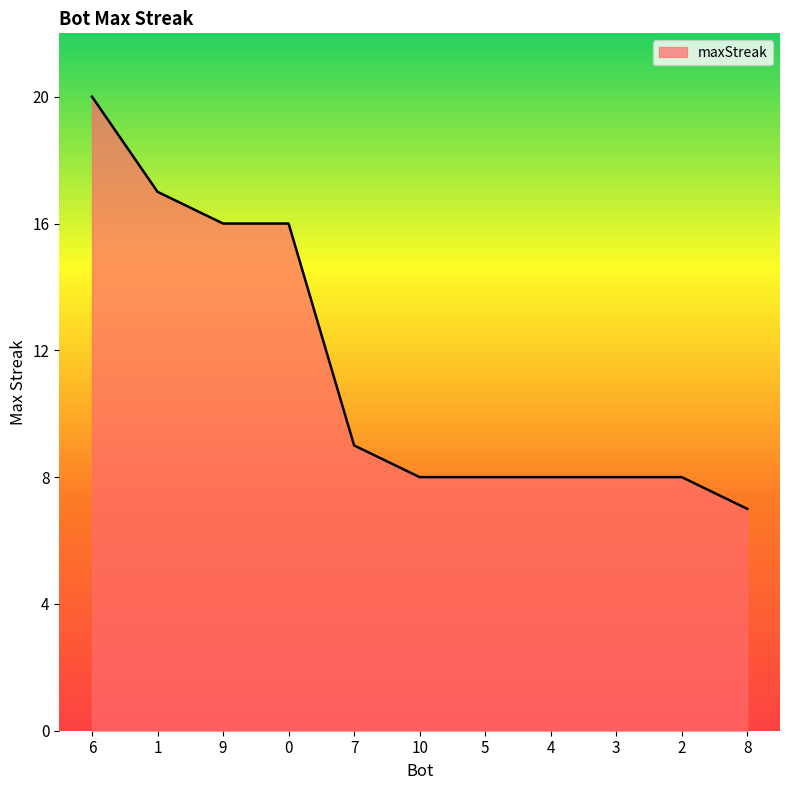

What is the difference between the maximum and minimum values?

13